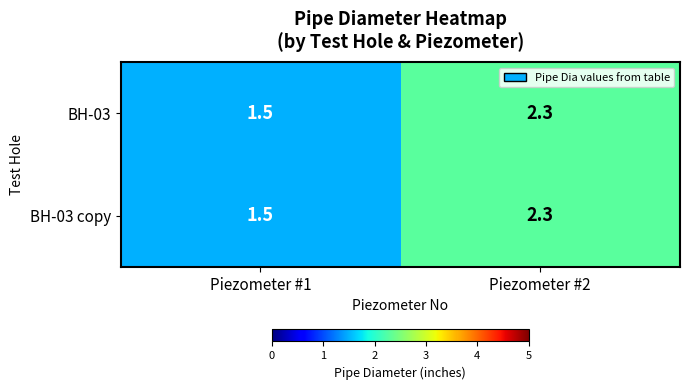

Reading left to right, transcribe all the data shown in this chart.

BH-03: 1.5	2.3
BH-03 copy: 1.5	2.3